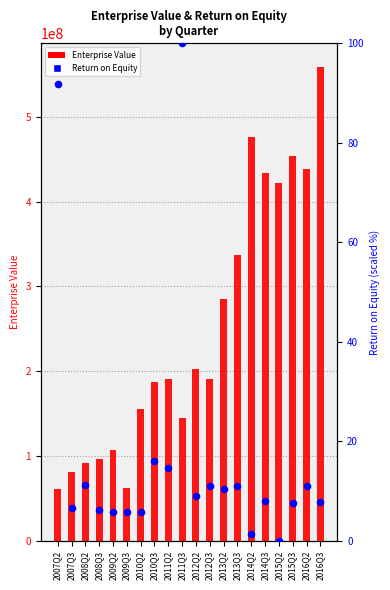

Which series has the largest total across all categories?

EnterpriseValue